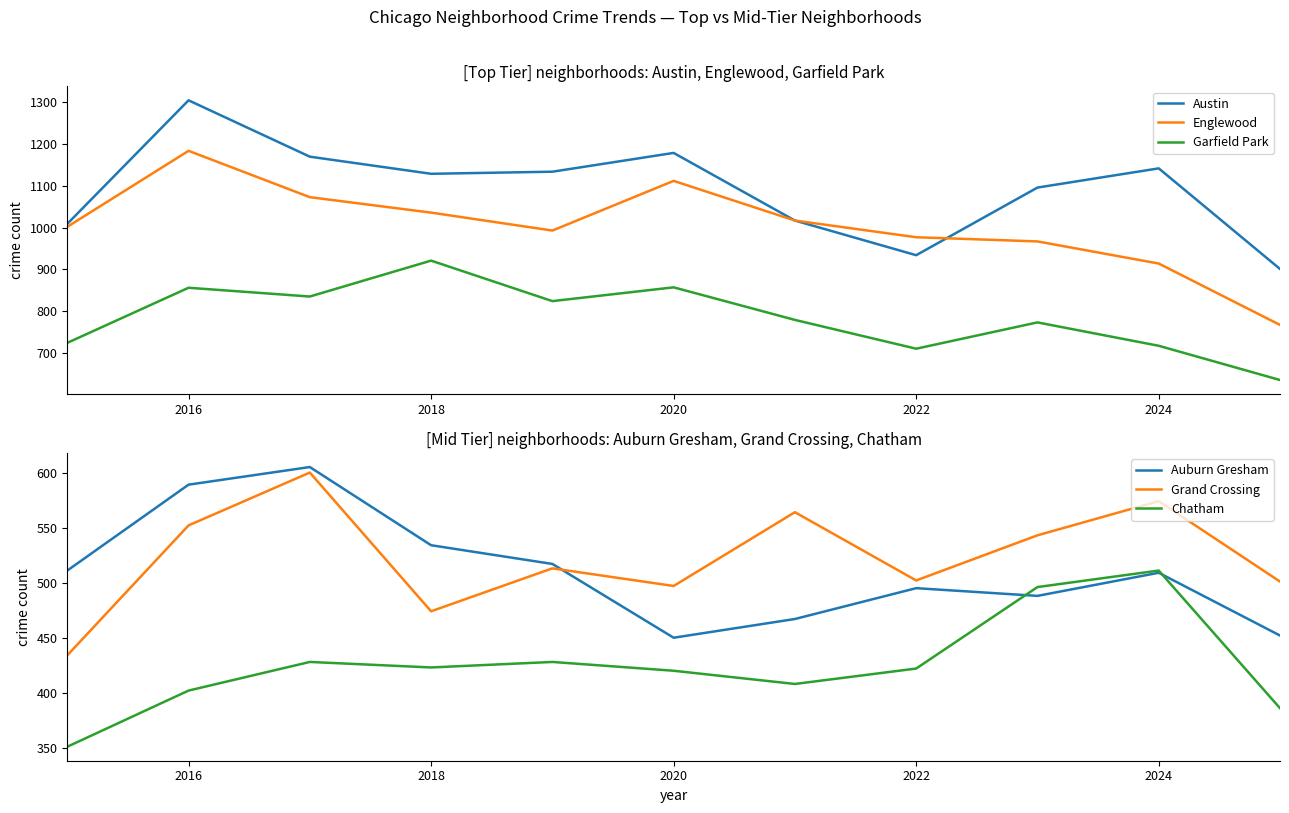

What is the sum of the Garfield Park values at 2022 and 2018?

1631